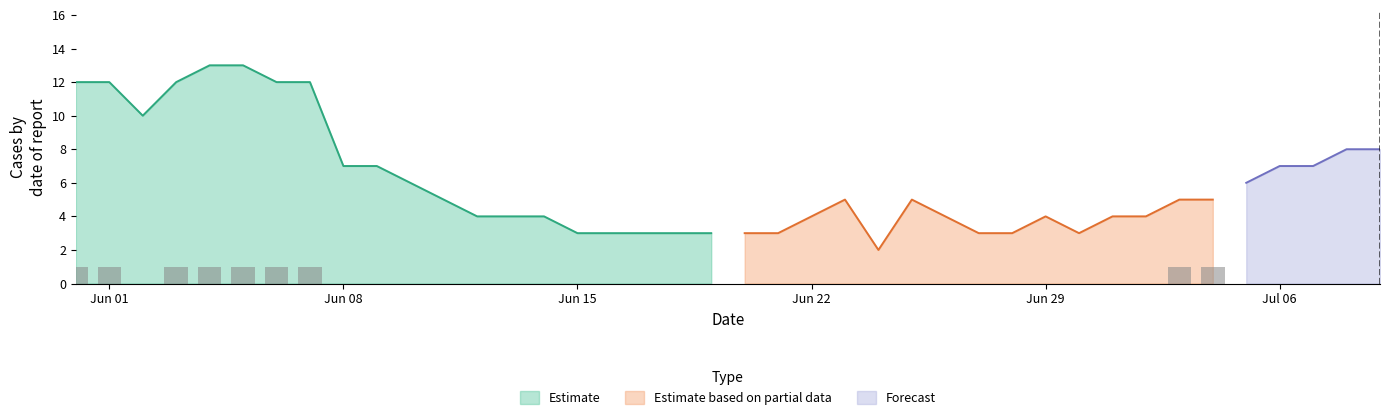

What is the minimum value for Estimate?

3